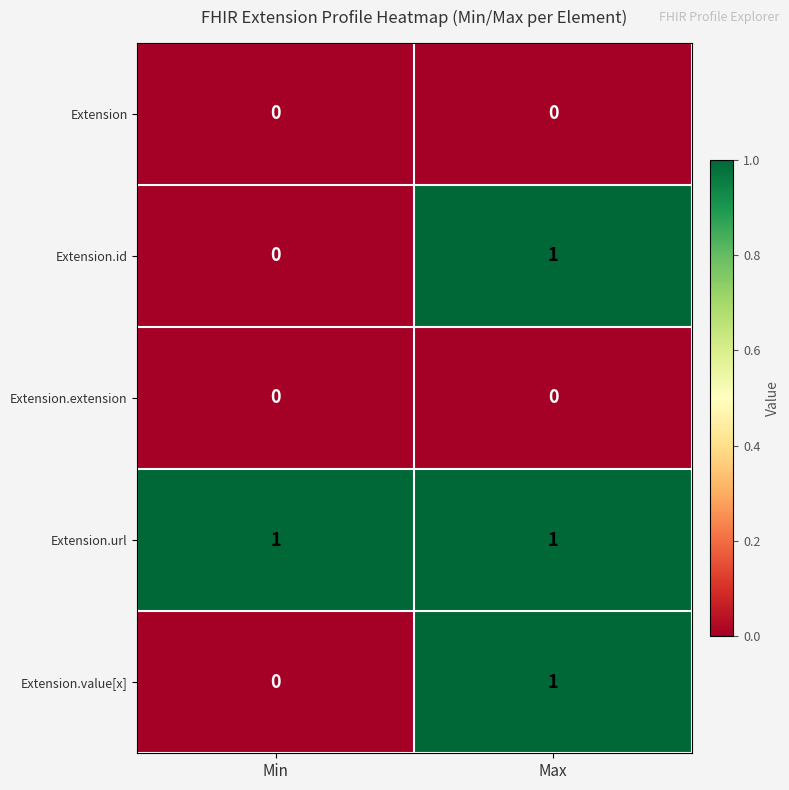

Count the number of categories in the chart.

2